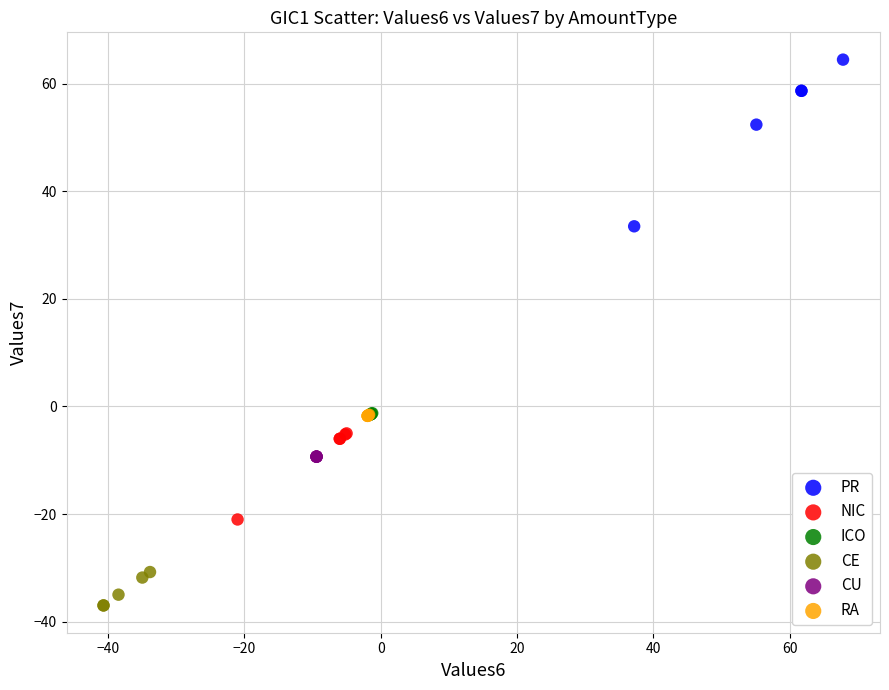

Which series contains the lowest Y value?

CE